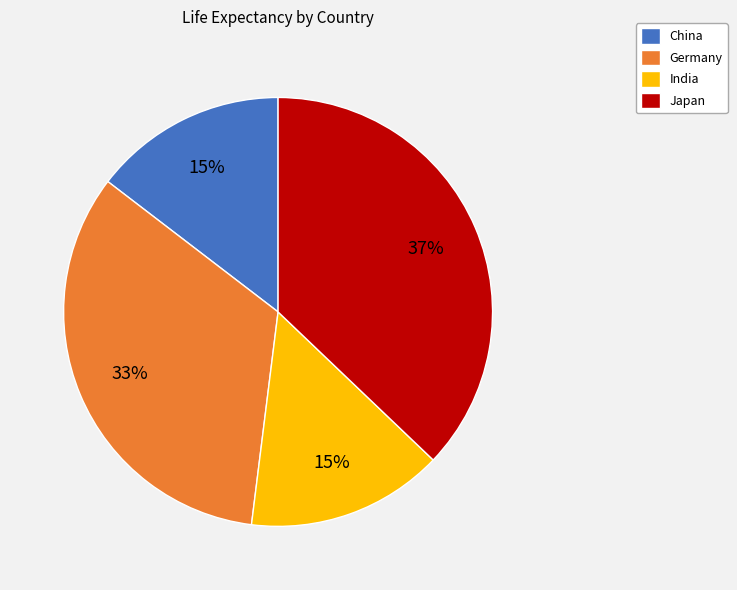

Is it true that Germany is 33% of the pie?

True